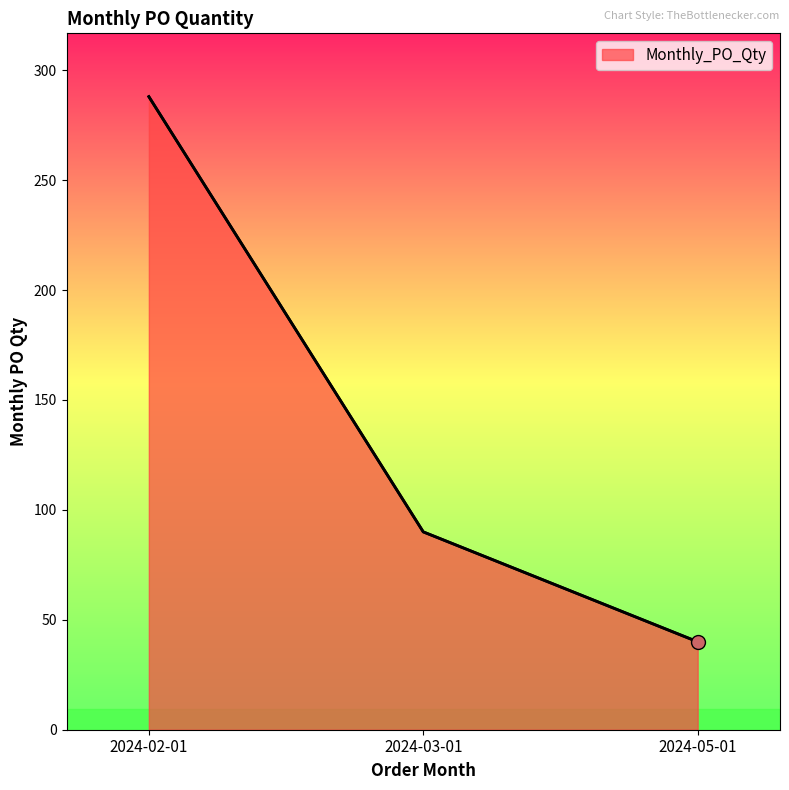

Does the chart have visible grid lines?

No